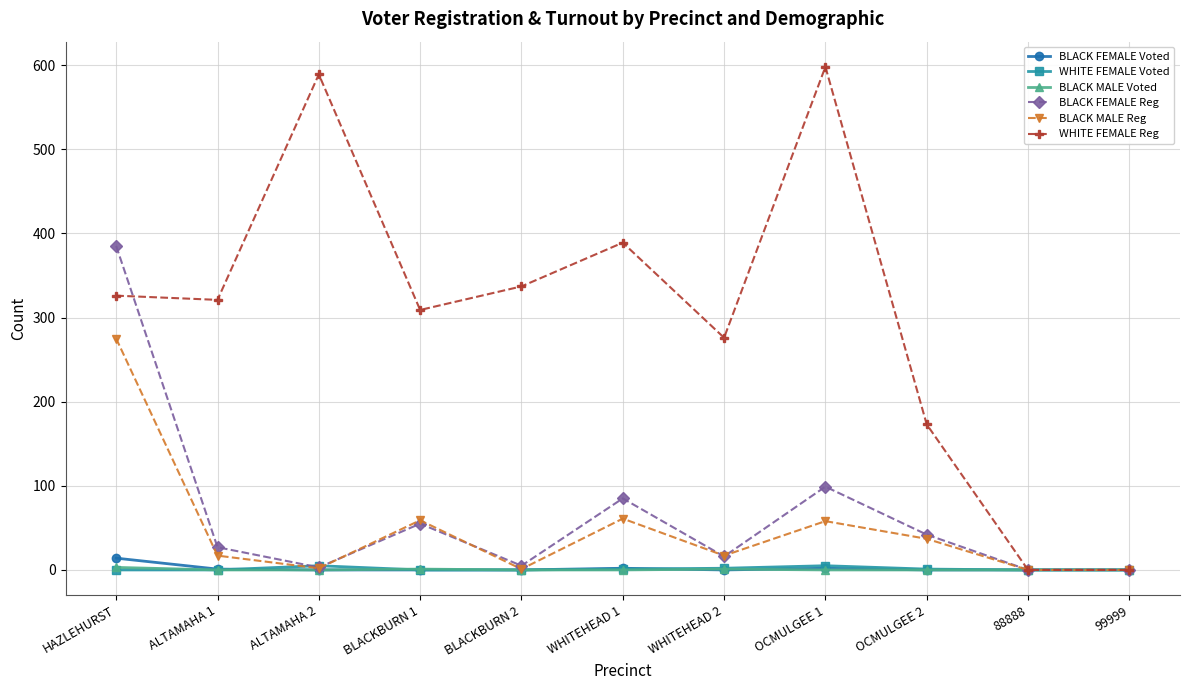

Between HAZLEHURST and WHITEHEAD 1, which series saw the biggest shift?

BLACK FEMALE Reg